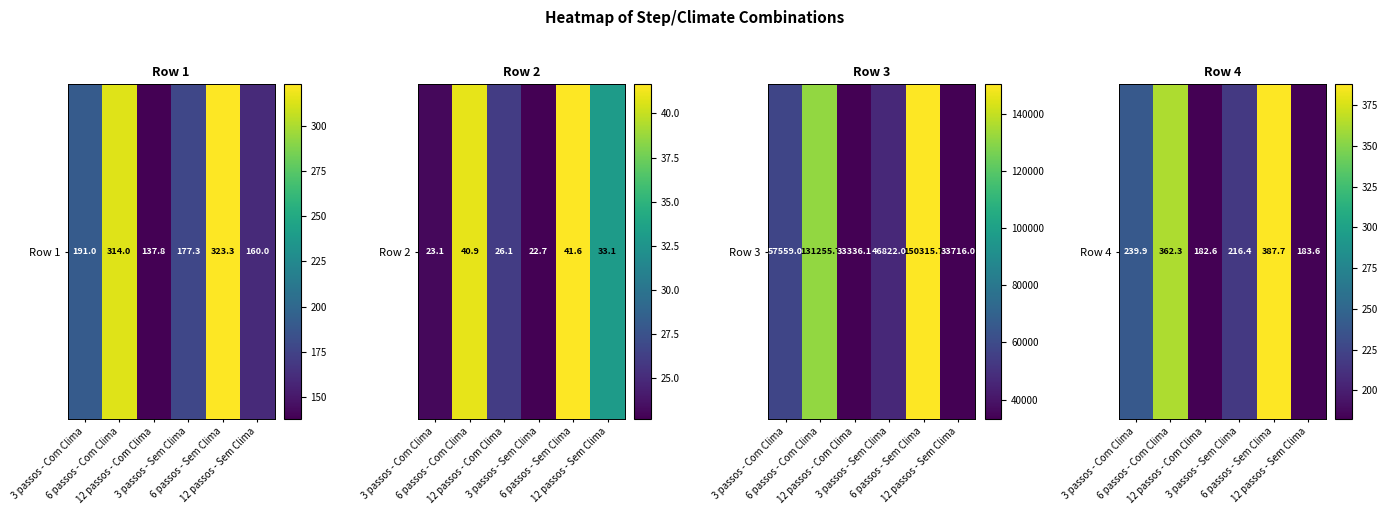

Reading right to left, extract all data points from this chart.

12 passos - Sem Clima=183.6	6 passos - Sem Clima=387.7	3 passos - Sem Clima=216.4	12 passos - Com Clima=182.6	6 passos - Com Clima=362.3	3 passos - Com Clima=239.9